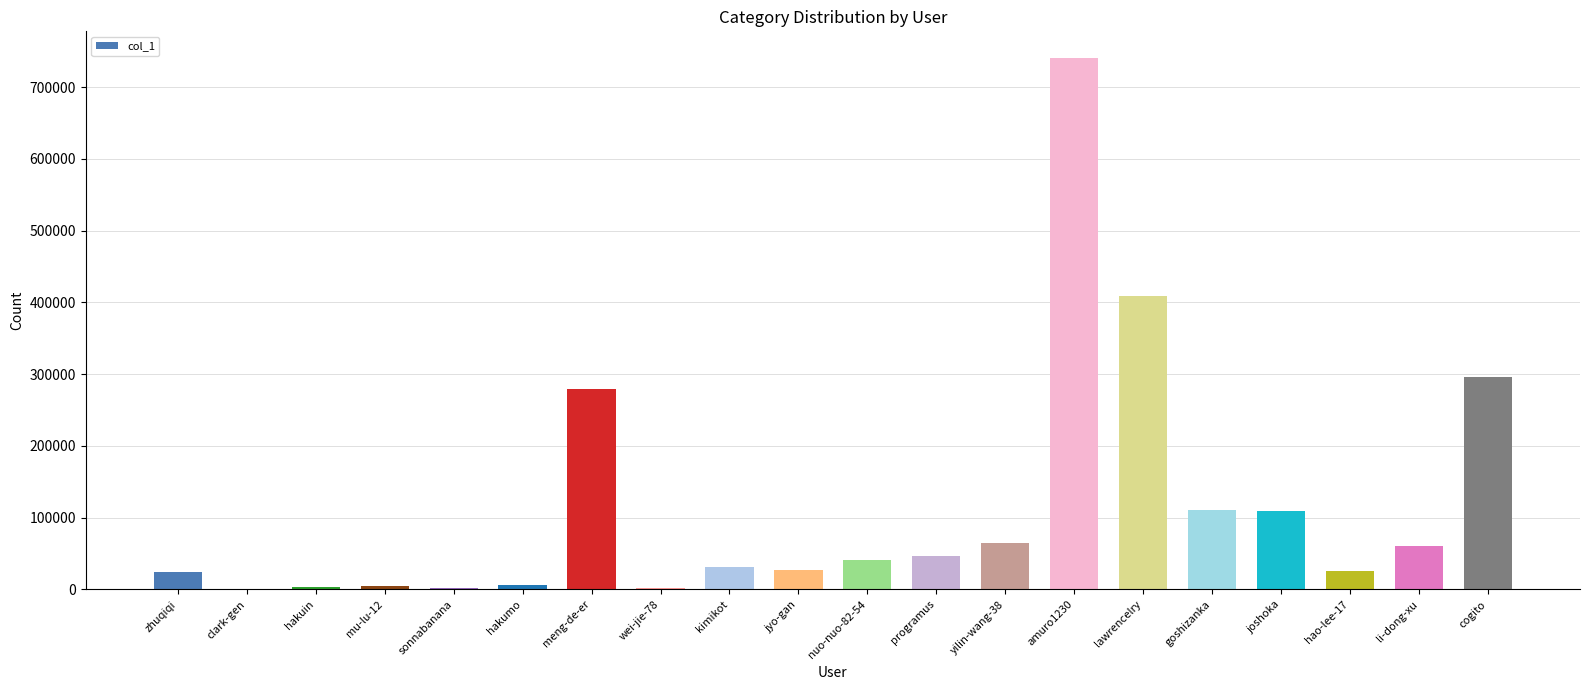

Count the number of categories in the chart.

20